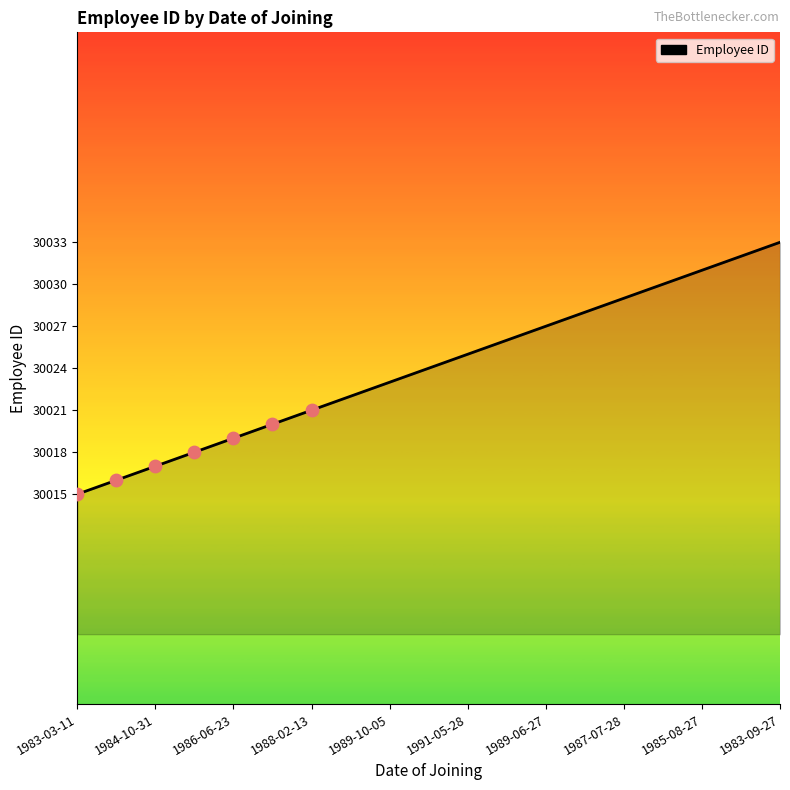

What is the maximum value shown in the chart?

30033